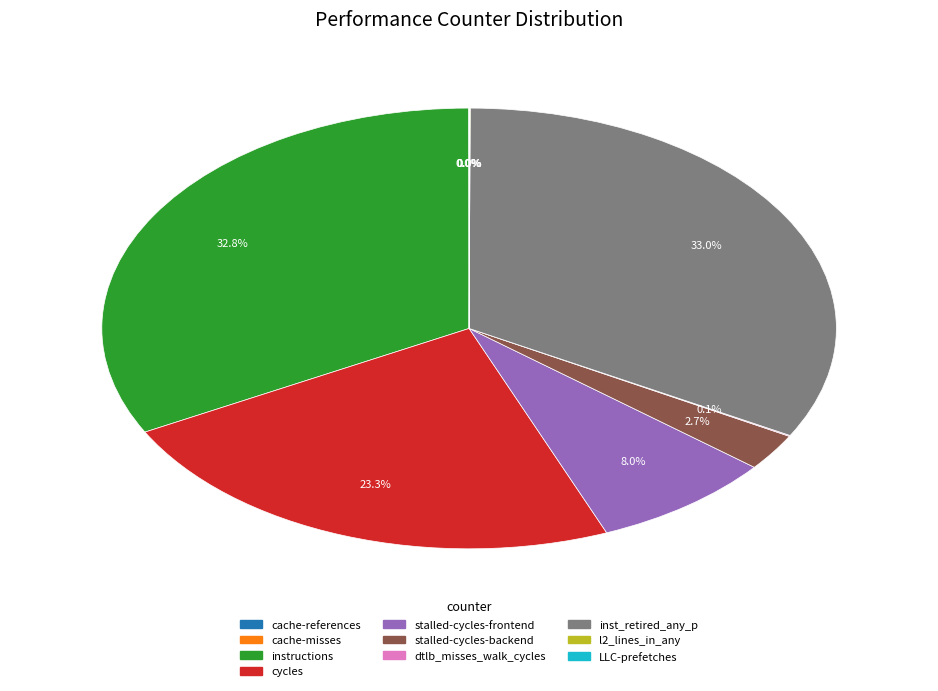

Is instructions the majority of the pie?

No